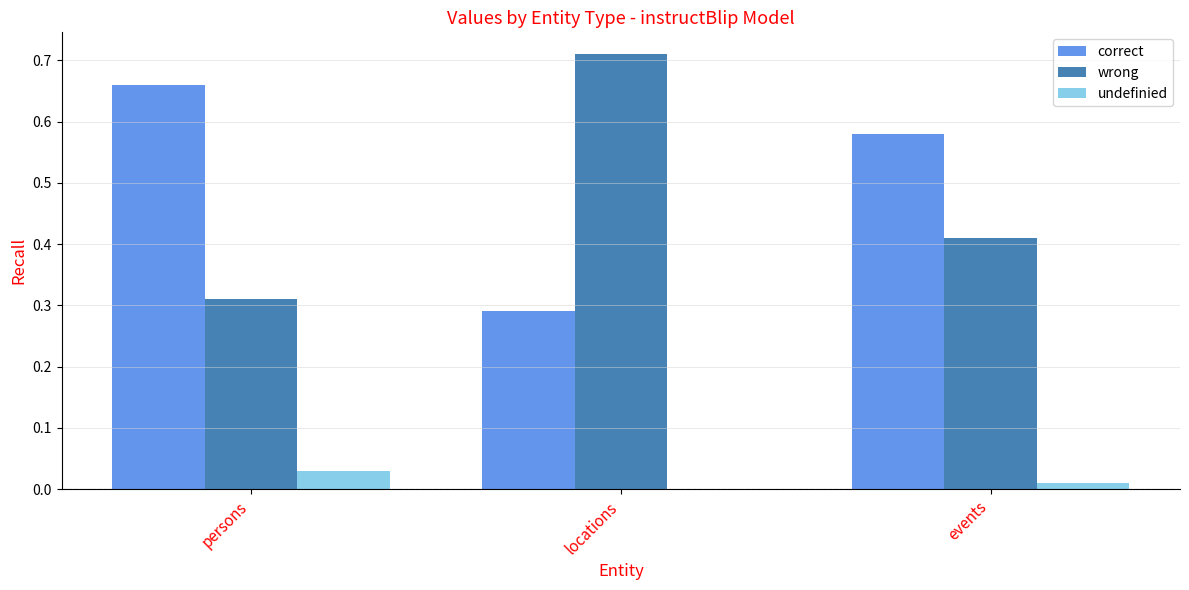

Which category has the highest value in the undefinied series?

persons